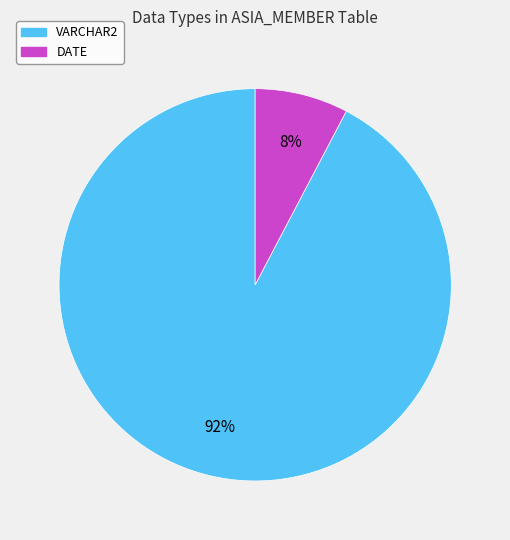

Is it true that VARCHAR2 is 78% of the pie?

False